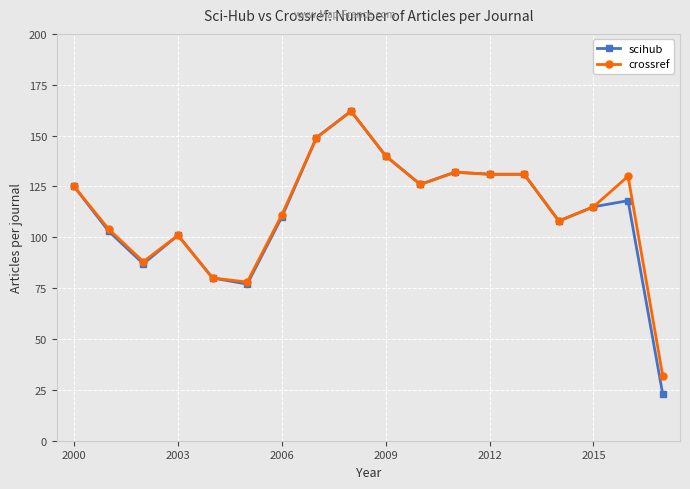

At how many categories does at least one series exceed 118?

9